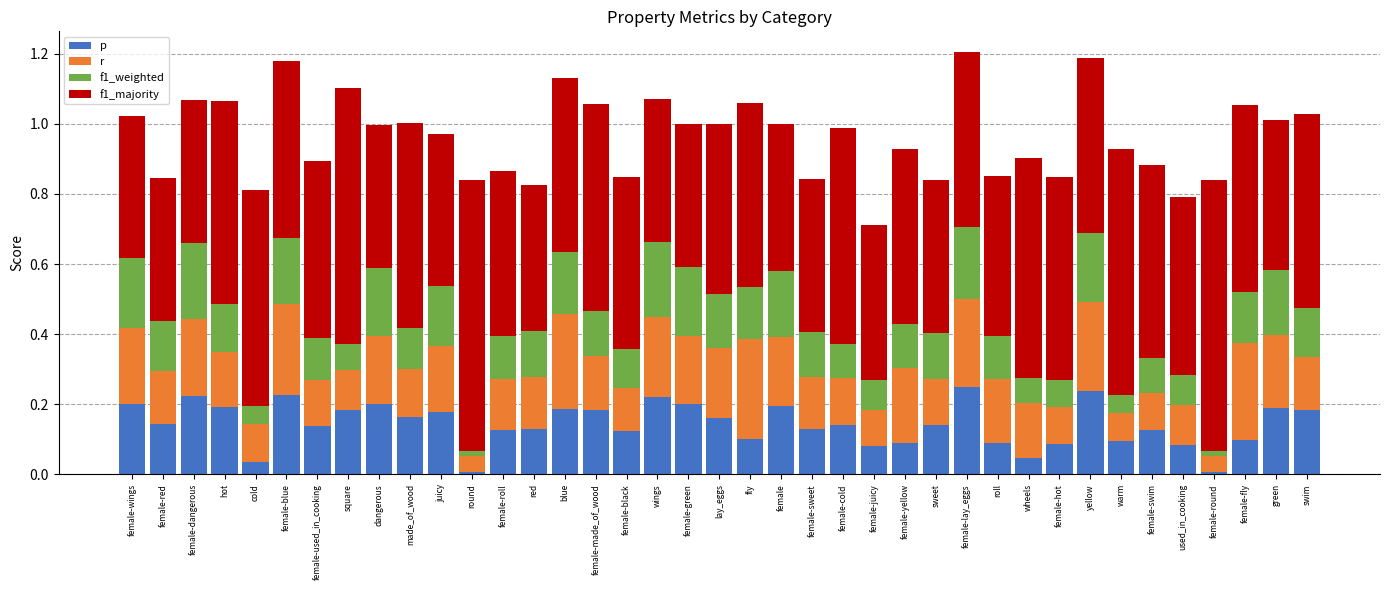

What are all the series names shown in the legend?

p, r, f1_weighted, f1_majority